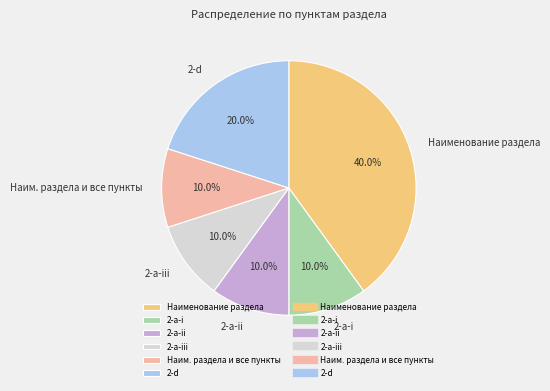

Which category has the biggest portion of the pie?

Наименование раздела